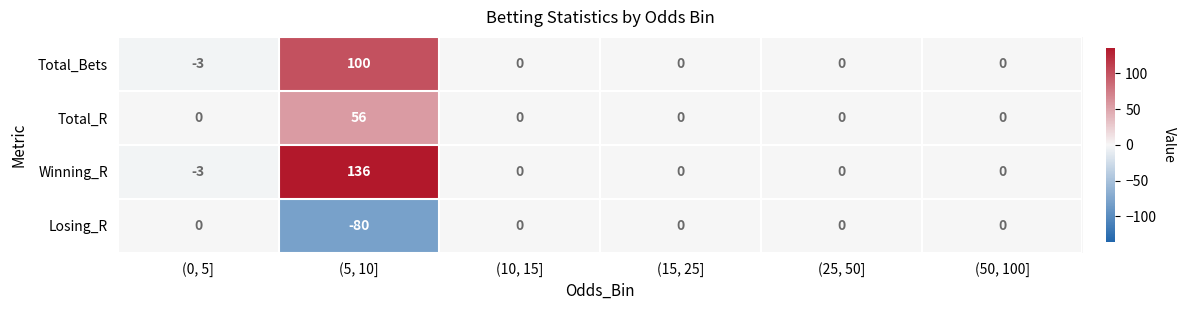

Rank the series by their average value, from lowest to highest.

Losing_R, Total_R, Total_Bets, Winning_R